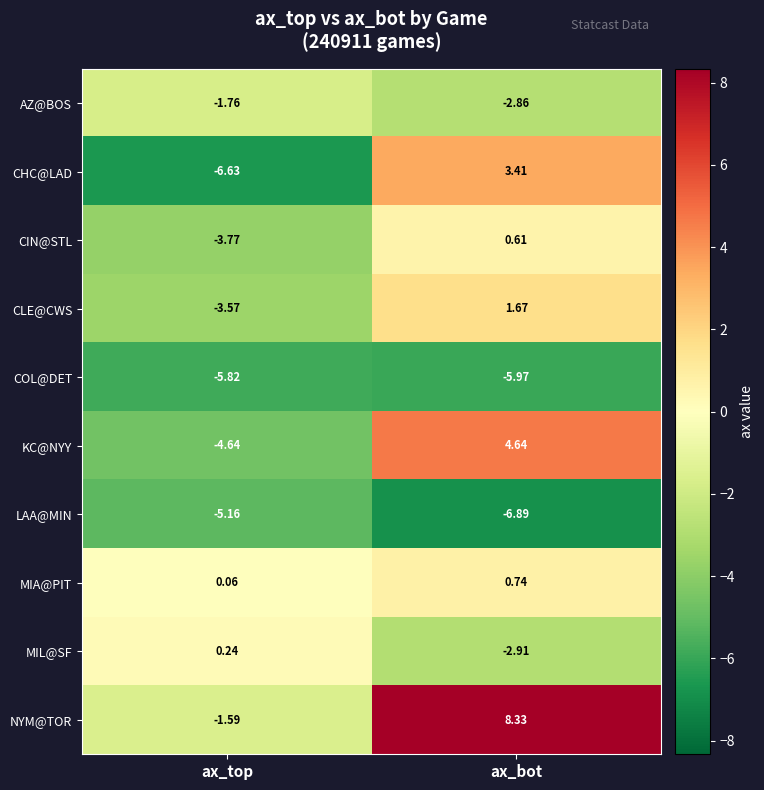

Where is KC@NYY nearest to the value 0?

ax_top